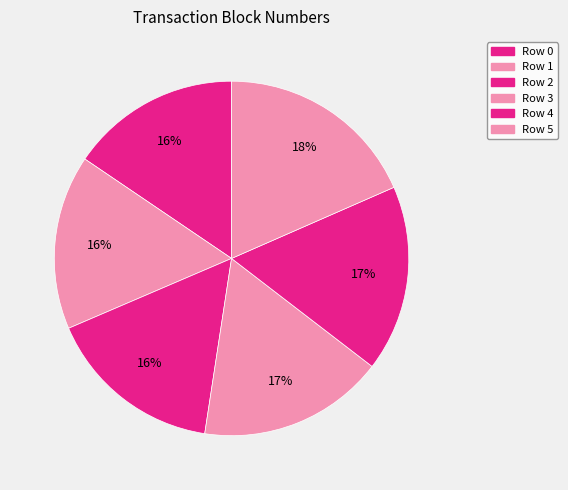

To the nearest percent, what is the difference between the Row 2 and Row 3 slice percentages?

1%